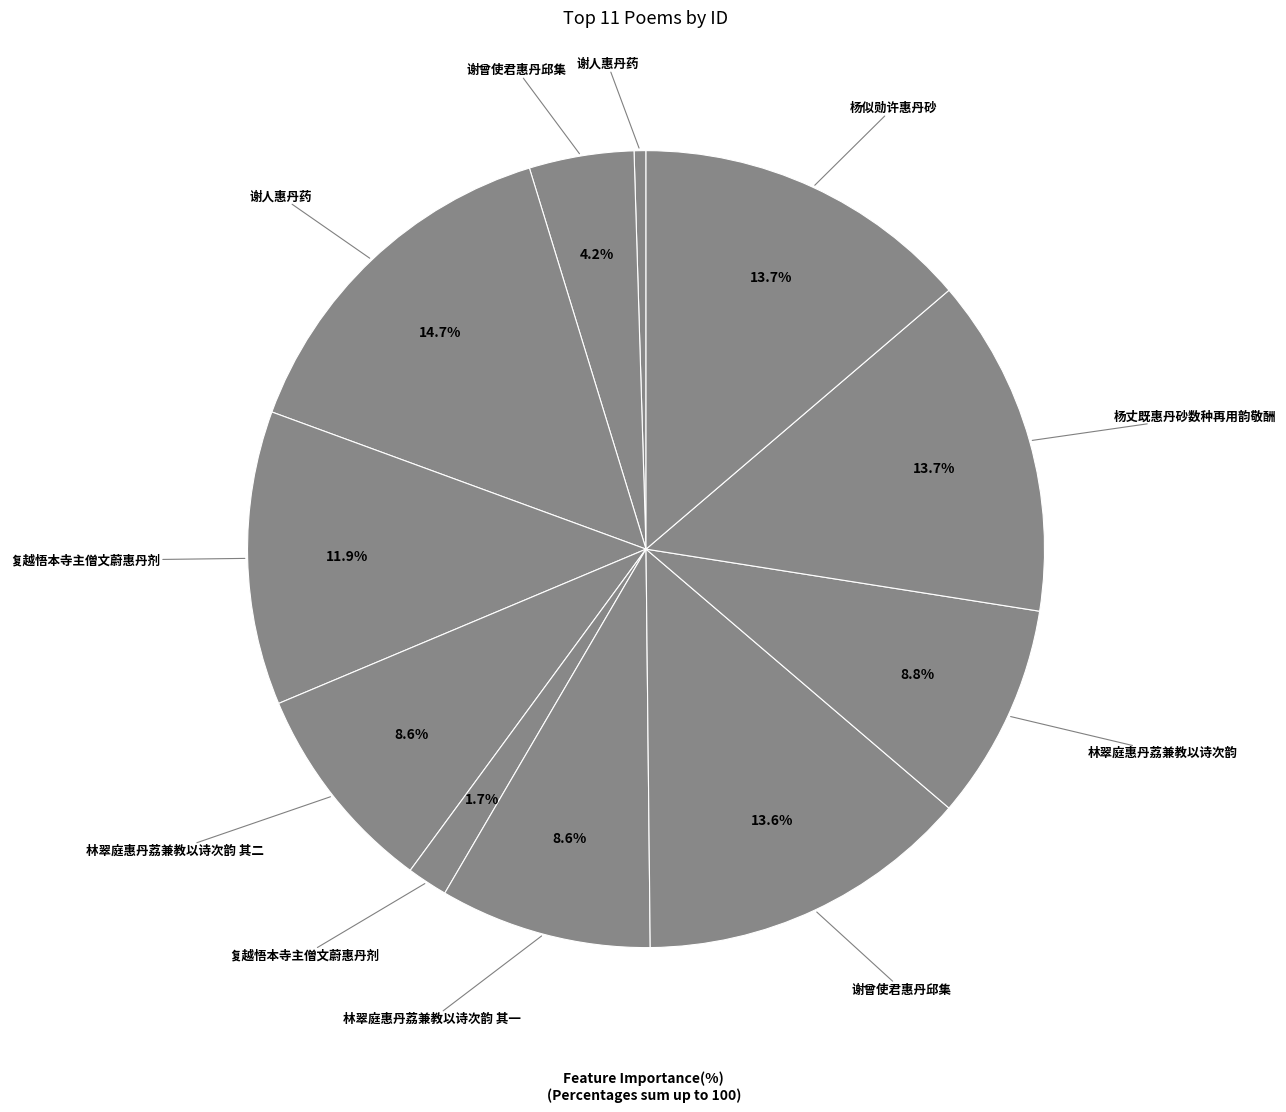

Rank the categories by value from highest to lowest.

谢人惠丹药, 杨丈既惠丹砂数种再用韵敬酬, 杨似勋许惠丹砂, 谢曾使君惠丹邱集, 复越悟本寺主僧文蔚惠丹剂, 林翠庭惠丹荔兼教以诗次韵, 林翠庭惠丹荔兼教以诗次韵 其二, 林翠庭惠丹荔兼教以诗次韵 其一, 谢曾使君惠丹邱集, 复越悟本寺主僧文蔚惠丹剂, 谢人惠丹药